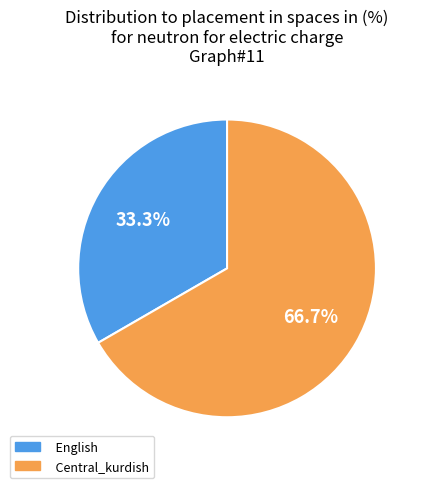

What is the smallest slice in the pie chart?

English